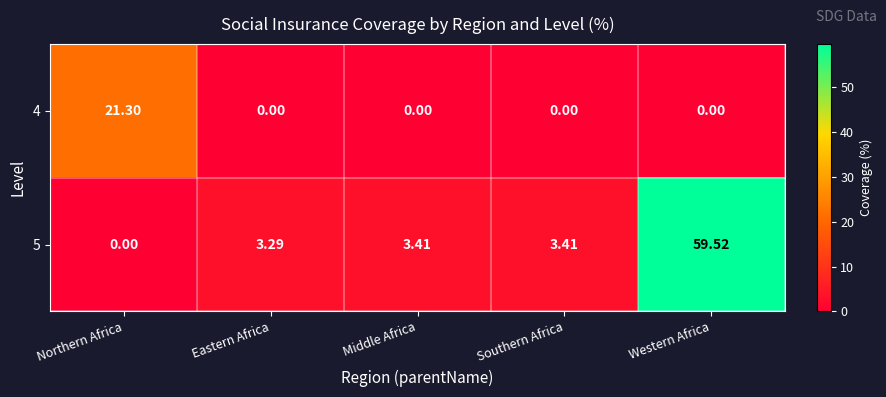

Which label corresponds to the largest value in the chart?

Western Africa